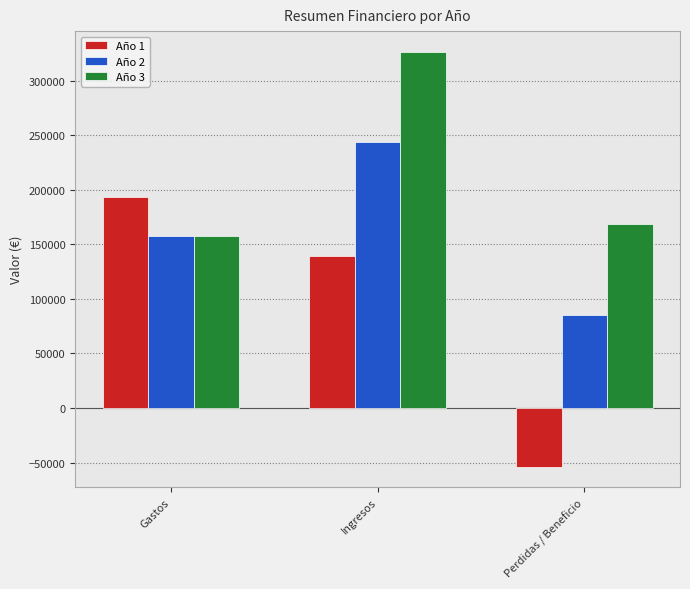

What is the label of the 2nd bar from the left?

Ingresos